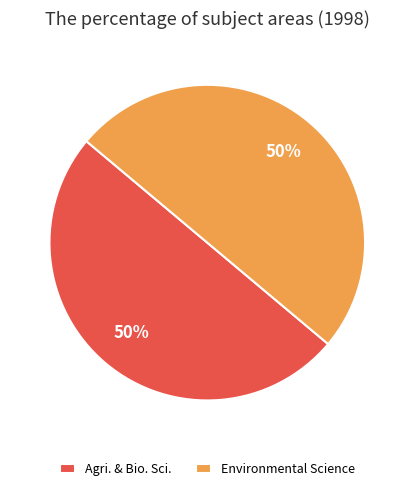

Do Agri. & Bio. Sci. and Environmental Science together represent more than half of the pie?

Yes